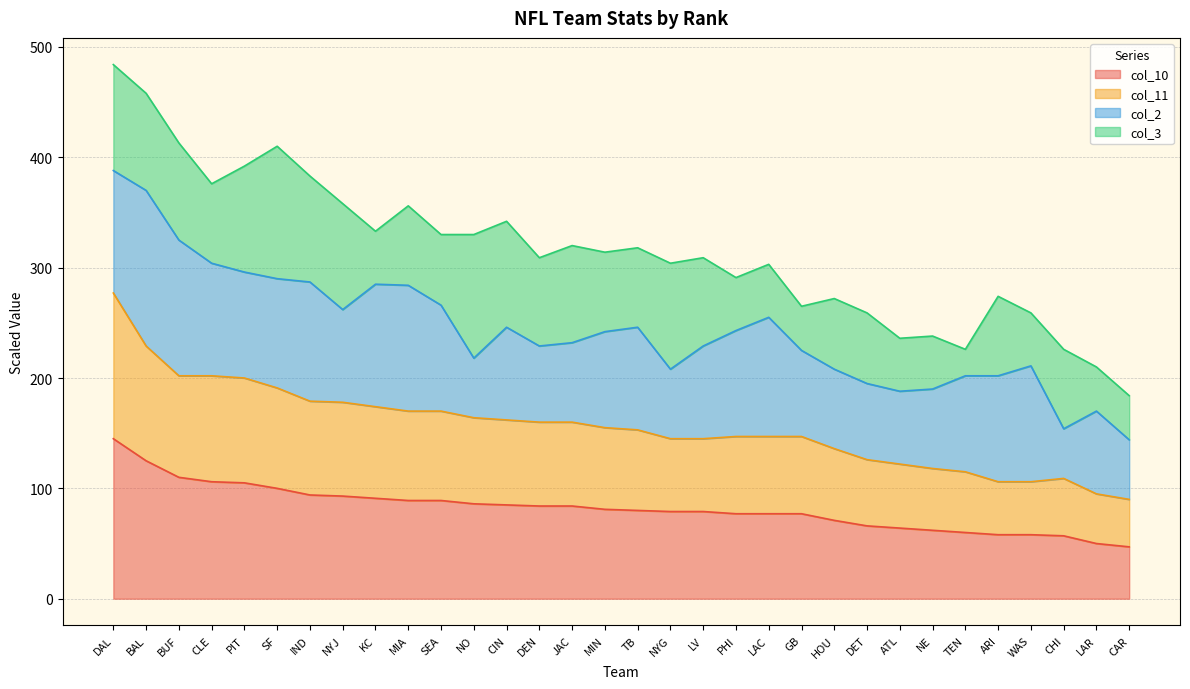

What value does the col_11 series have at DET?

126